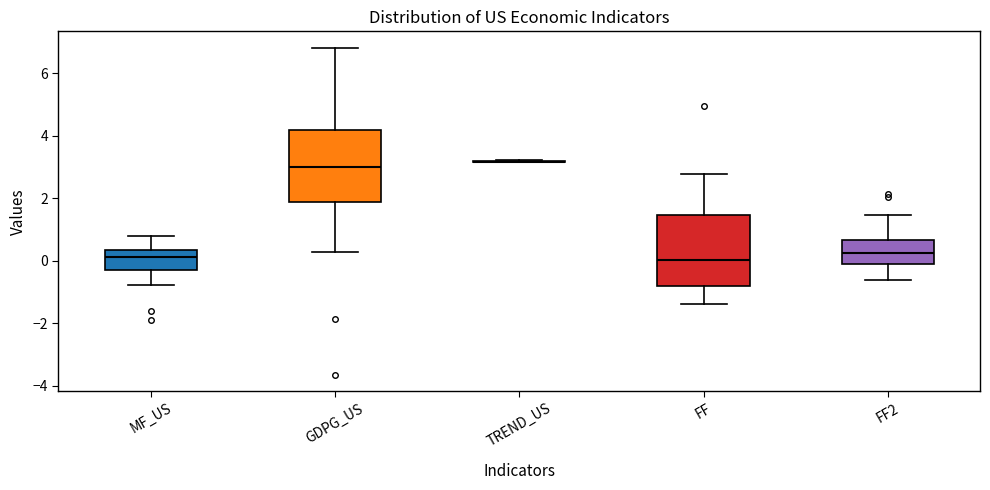

Reading left to right, read every box against the y-axis: the position of its median line, the range the box covers, and the ends of its whiskers. The values are not printed on the chart, so give them approximately, as read against the axis.

MF_US: median 0.2, box -0.2 to 0.4, whiskers -0.8 to 0.8
GDPG_US: median 3.0, box 1.8 to 4.2, whiskers 0.2 to 6.8
TREND_US: box collapsed to a line at 3.2, whiskers 3.2 to 3.2
FF: median 0.0, box -0.8 to 1.4, whiskers -1.4 to 2.8
FF2: median 0.2, box -0.2 to 0.6, whiskers -0.6 to 1.4